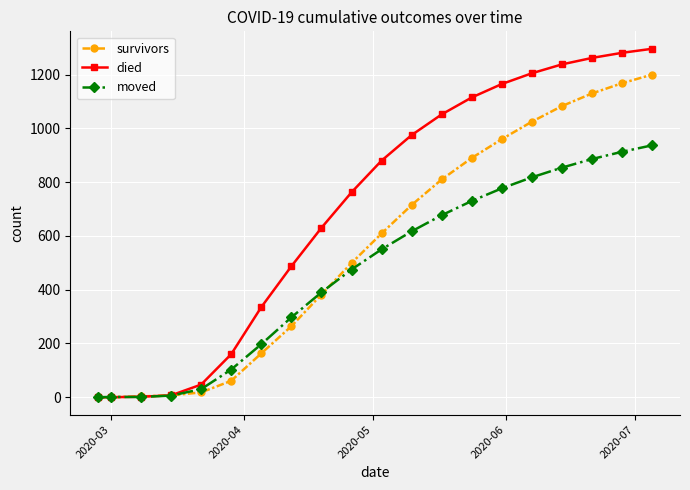

Rank the series by their average value, from lowest to highest.

moved, survivors, died